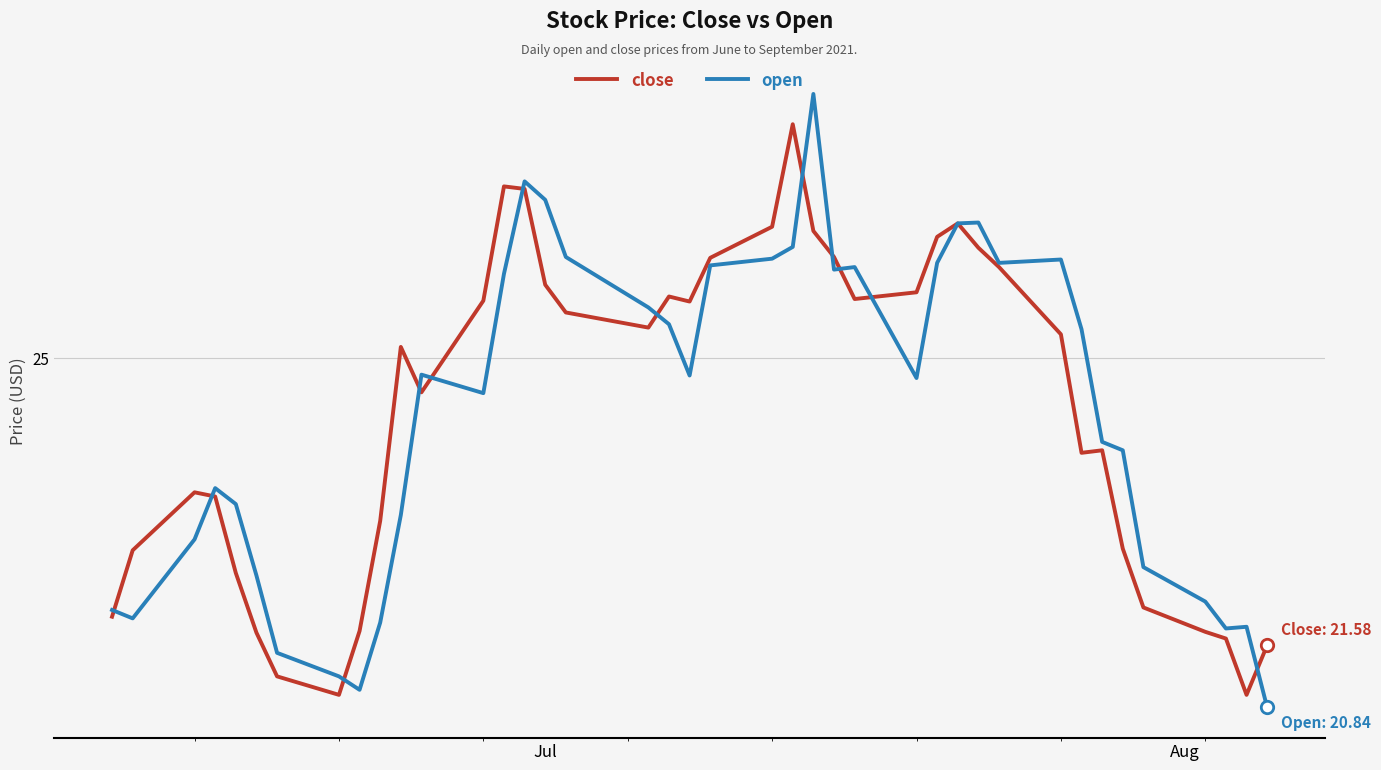

Is this an area chart (filled region under the line)?

No